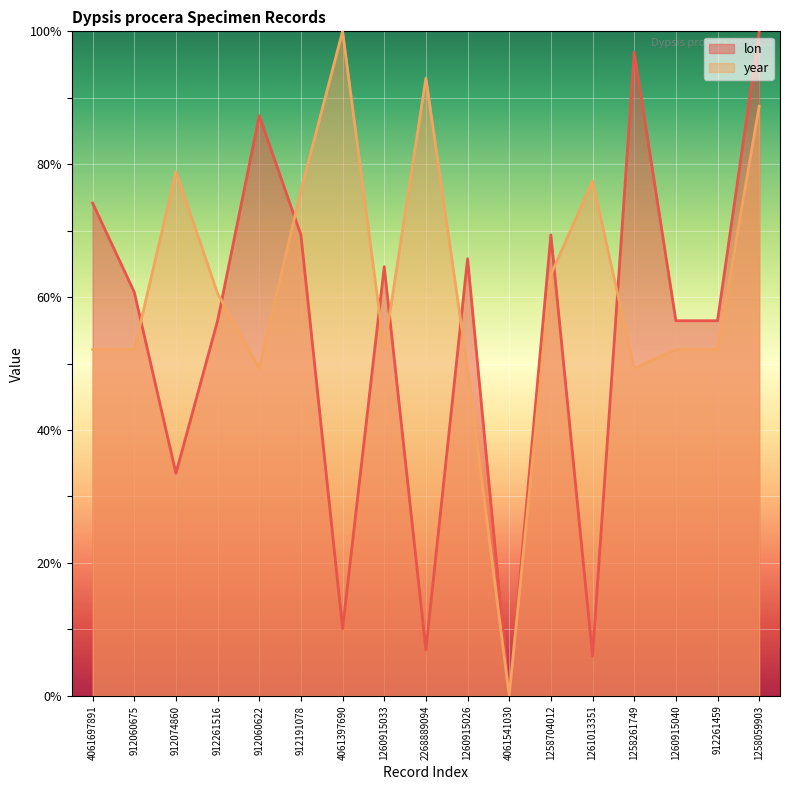

Which label corresponds to the smallest value in the chart?

4061541030